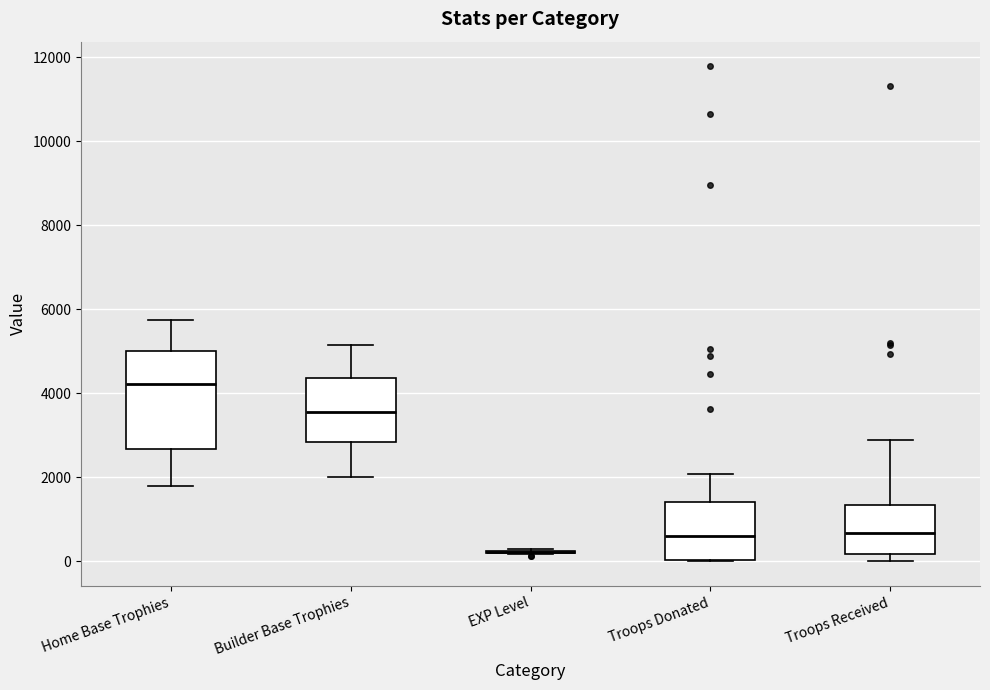

Which box is the tallest, from its lower edge to its upper edge?

Home Base Trophies